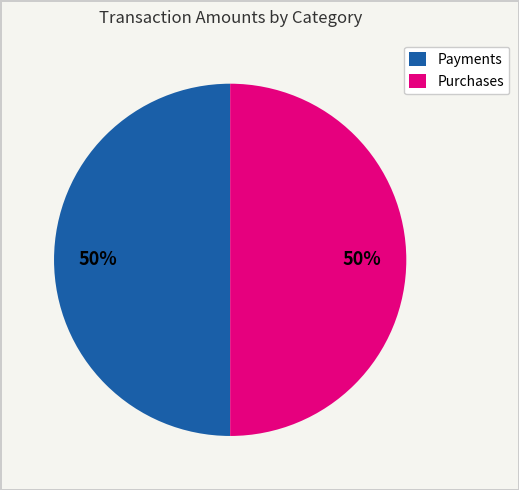

Combined, do Purchases and Payments account for over 50%?

Yes